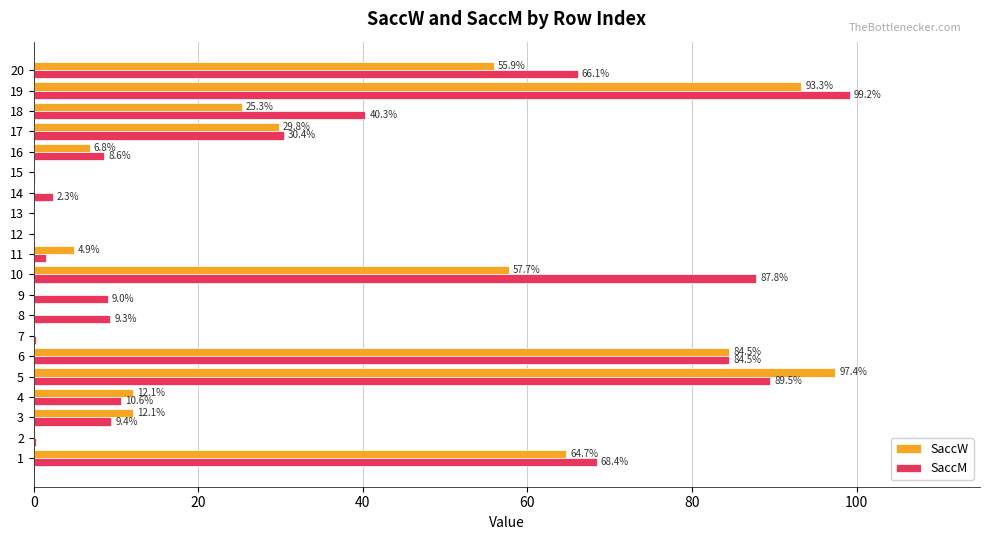

What is the sum of all SaccW values?

545.1